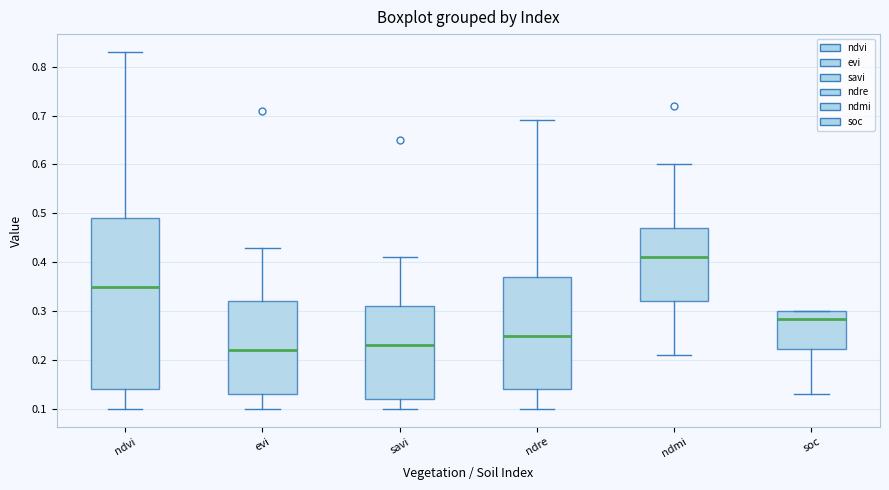

Which box is the tallest, from its lower edge to its upper edge?

ndvi